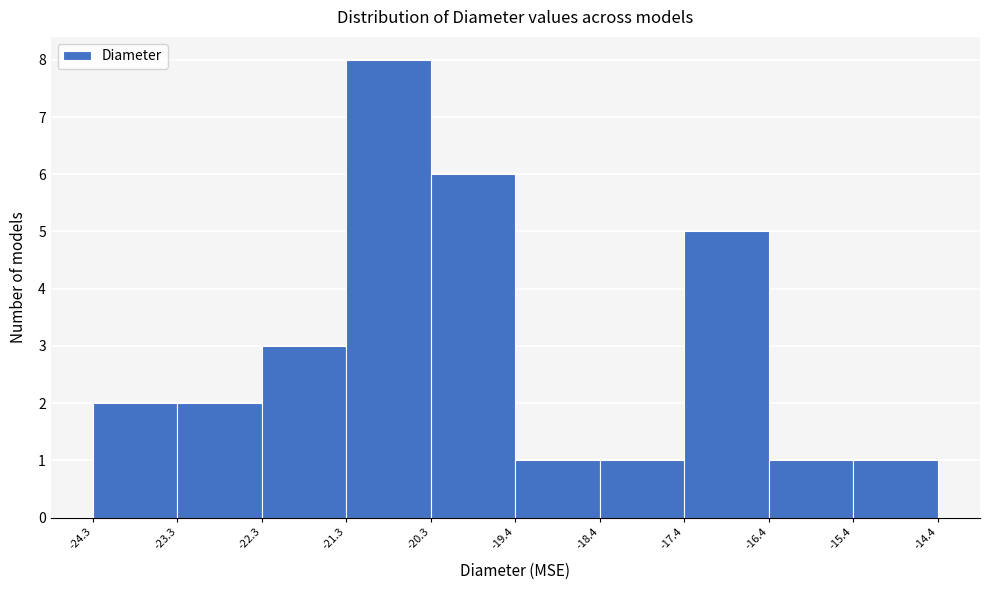

Reading left to right, list every bar in this chart as the range it spans on the x-axis followed by its height. The values are not printed on the chart, so give them approximately, as read against the axis.

-24.3 to -23.3: 2
-23.3 to -22.3: 2
-22.3 to -21.3: 3
-21.3 to -20.3: 8
-20.3 to -19.4: 6
-19.4 to -18.4: 1
-18.4 to -17.4: 1
-17.4 to -16.4: 5
-16.4 to -15.4: 1
-15.4 to -14.4: 1